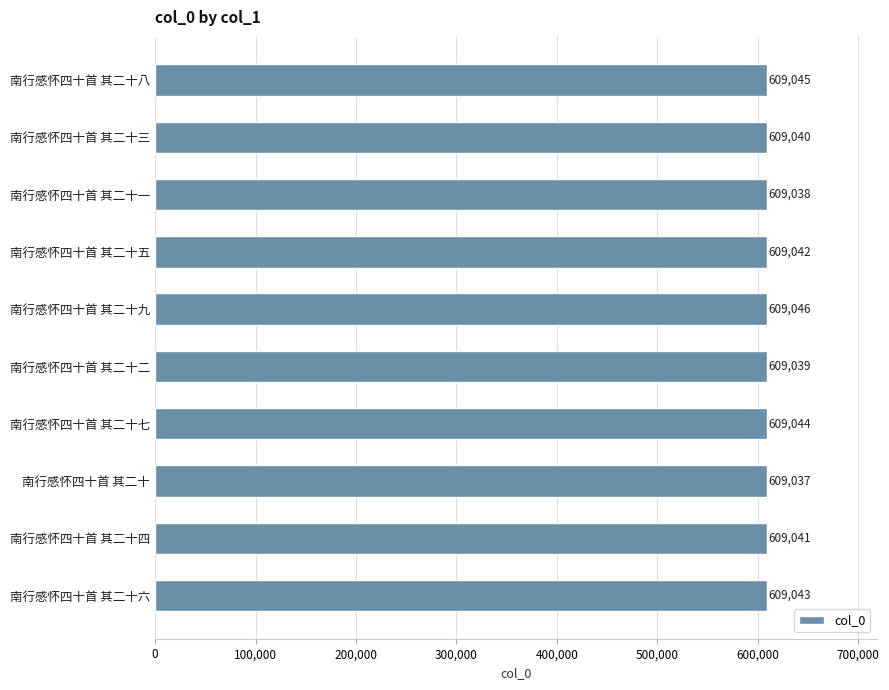

What is the smallest value displayed?

609037